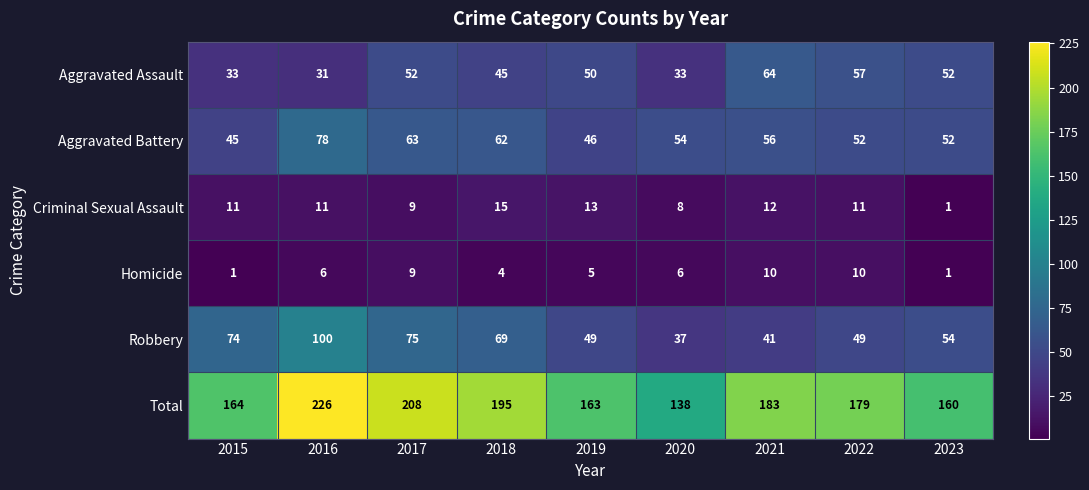

True or false: Total has a value of 218 at 2019.

False